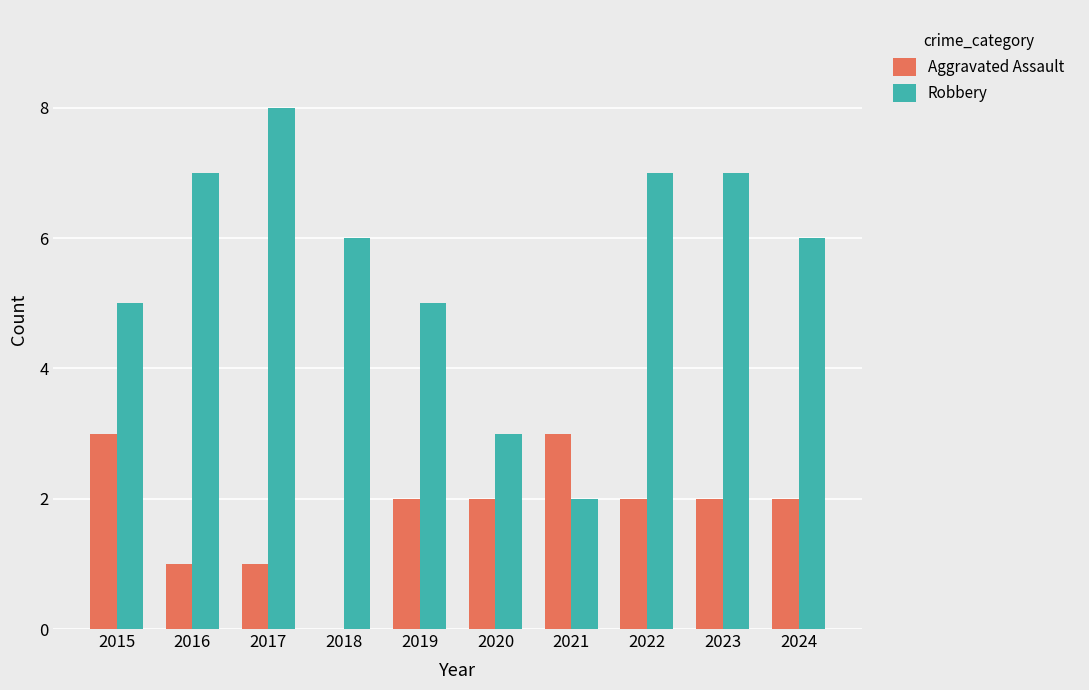

Which label corresponds to the largest value in the chart?

2017